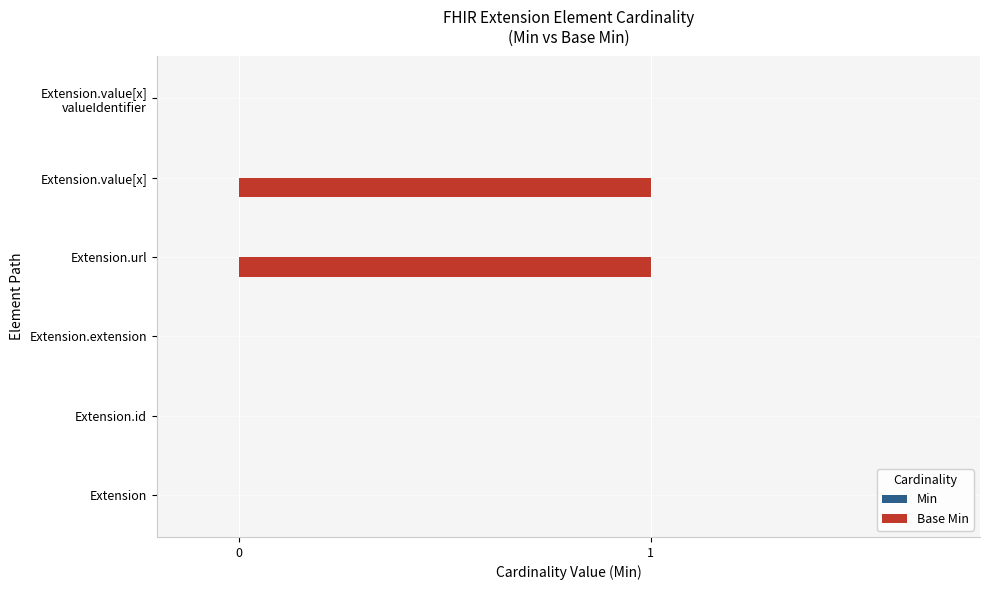

Count the number of categories in the chart.

6